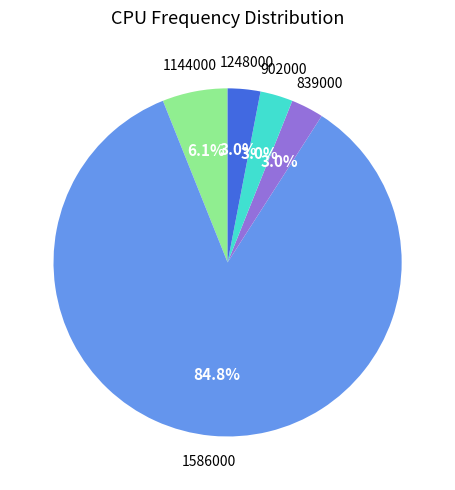

Is there any slice that represents more than half of the pie?

Yes